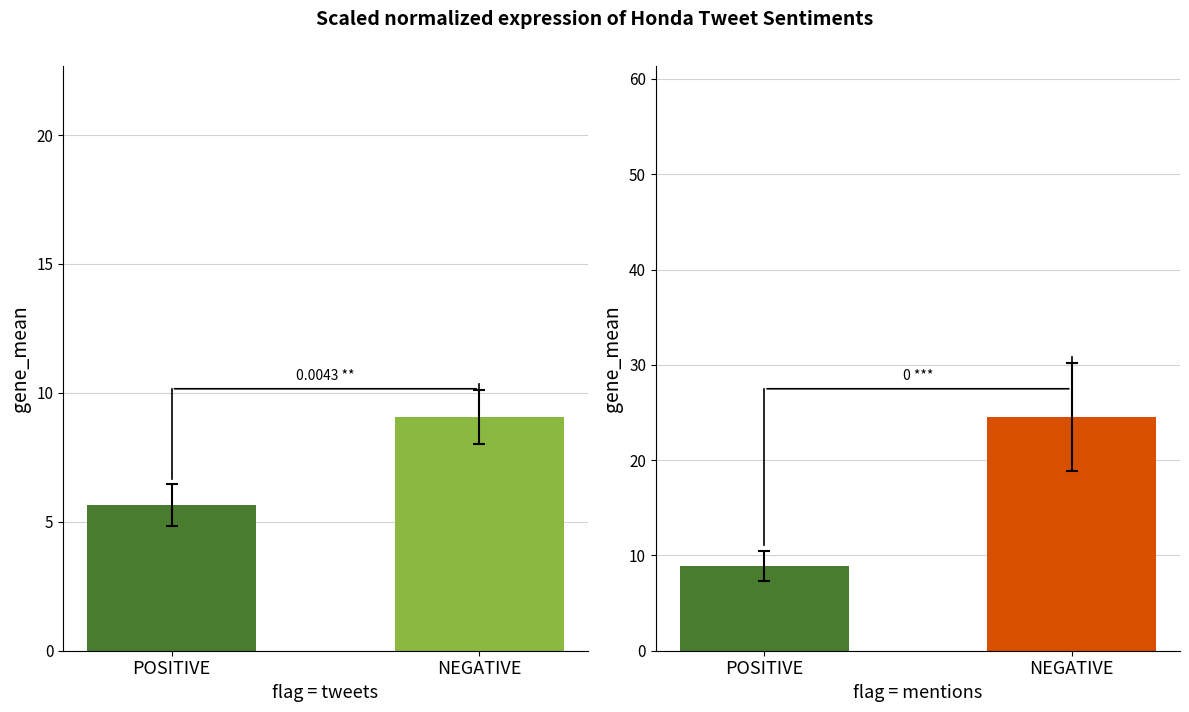

What is the difference between the maximum and minimum values in the tweets series?

3.4